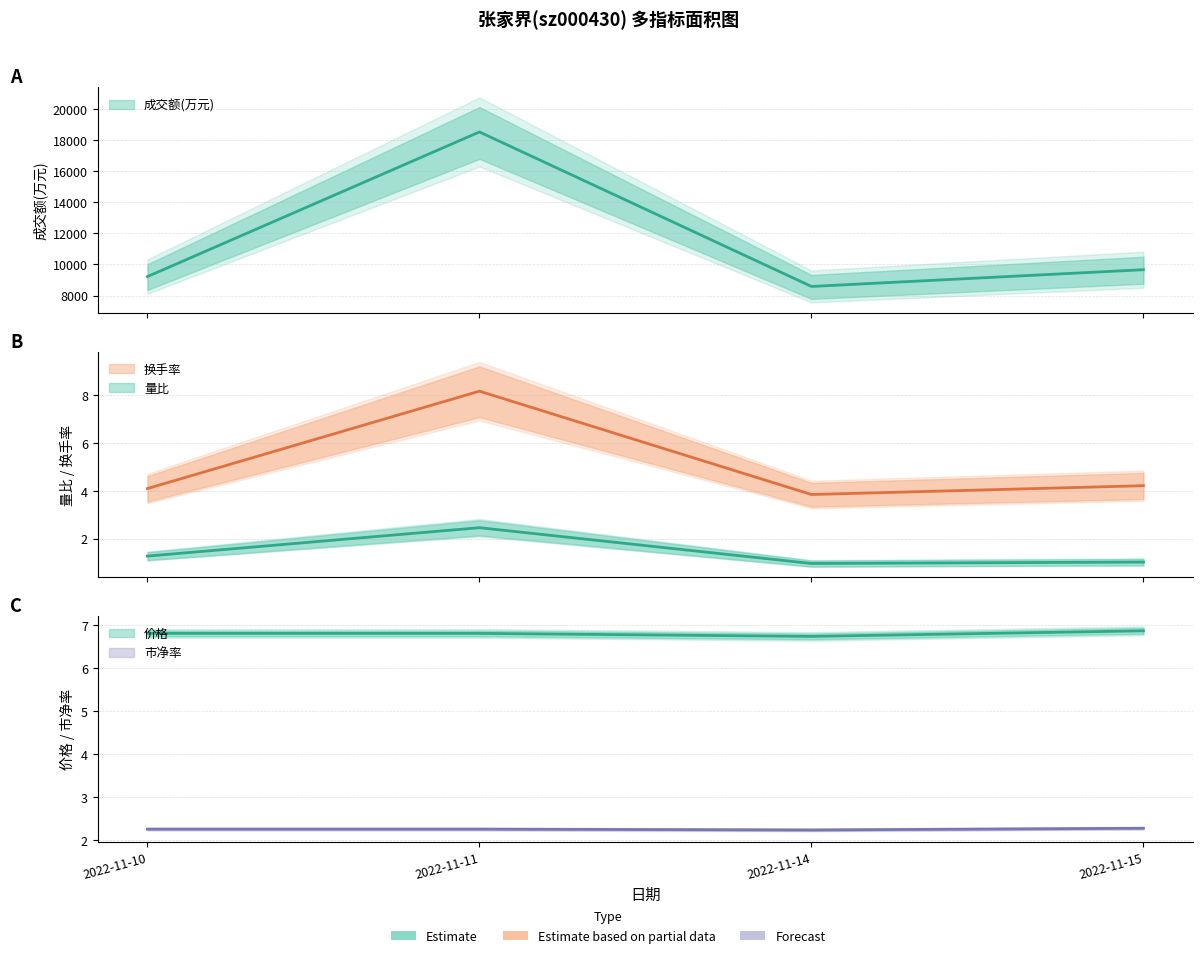

How many 价格 values are between 6 and 7?

4